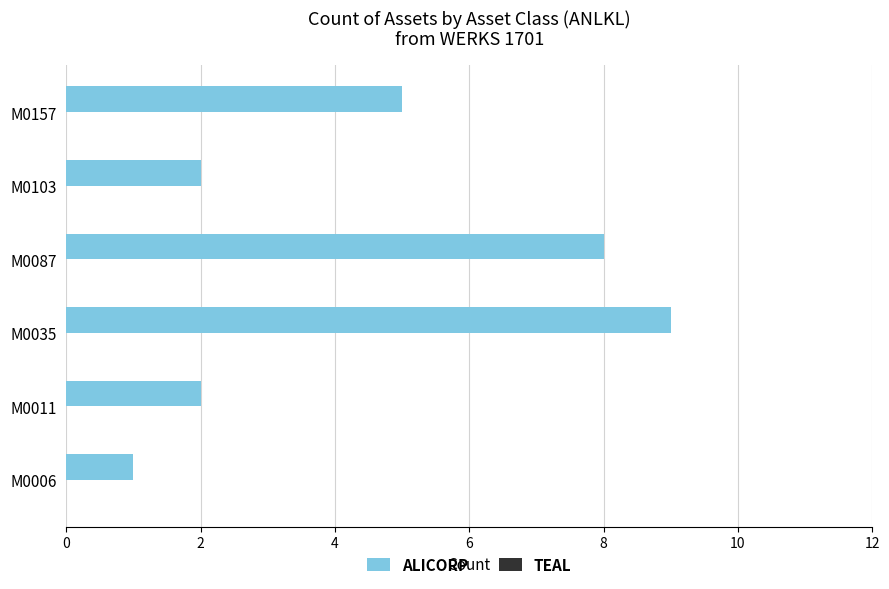

Approximately how many times larger is the value at M0087 compared to M0103?

4.0